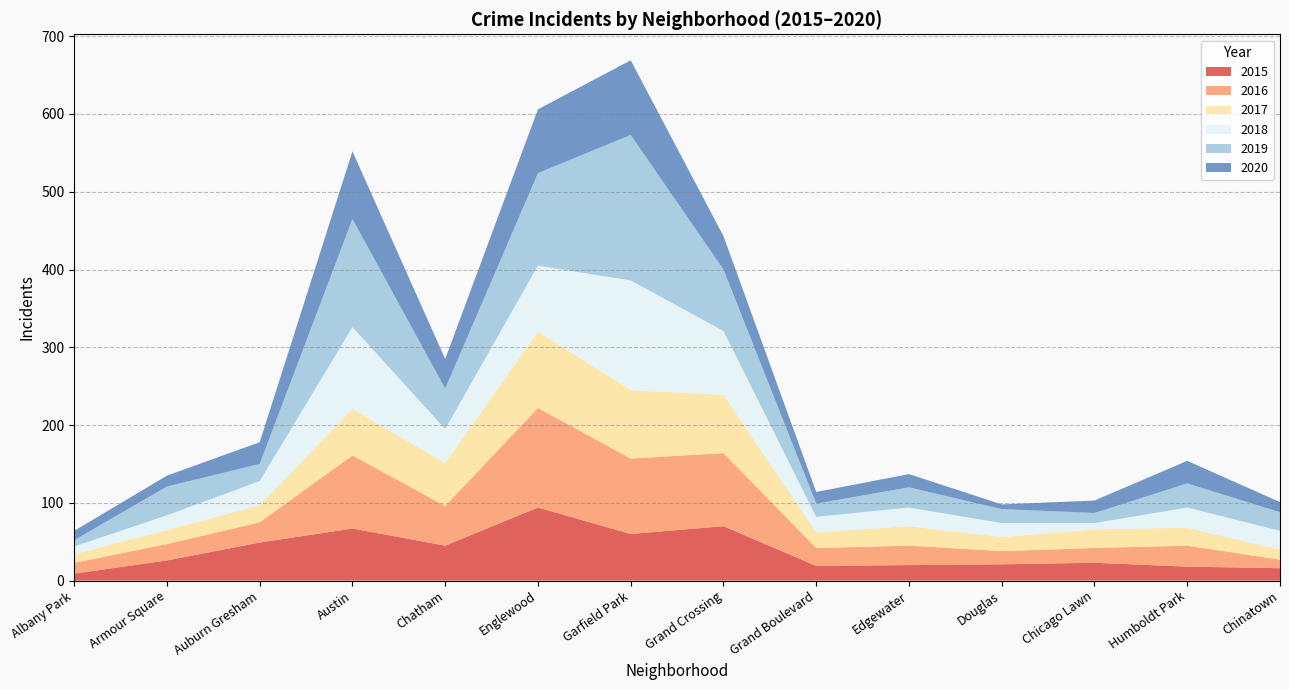

True or false: 2015 has a value of 94 at Englewood.

True